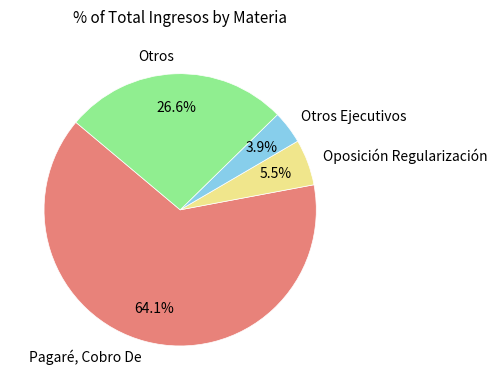

Between Pagaré, Cobro De and Otros Ejecutivos, which is larger?

Pagaré, Cobro De